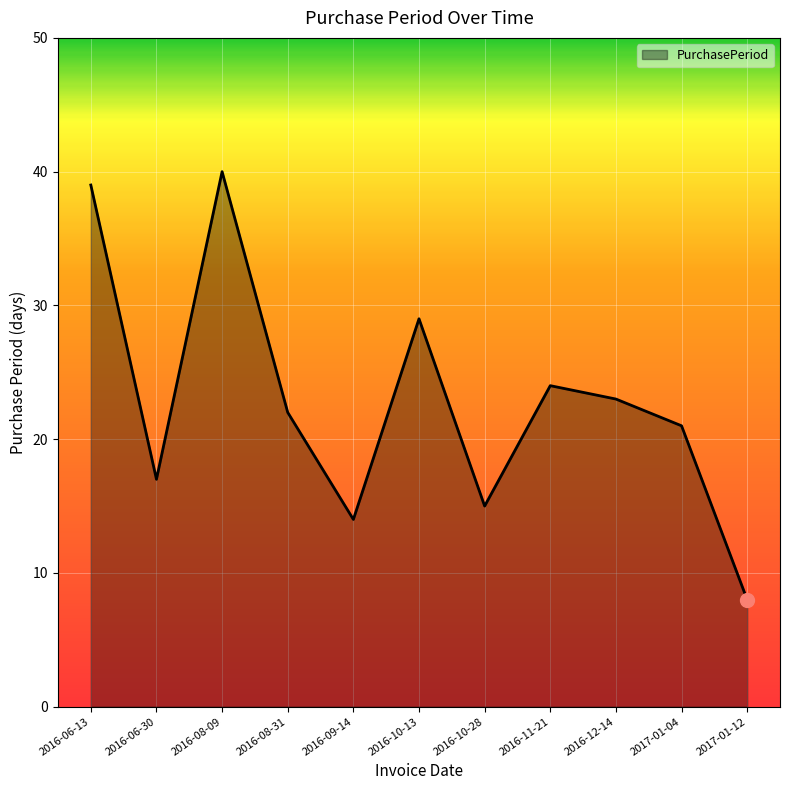

Reading left to right, list all the values displayed in this chart.

39	17	40	22	14	29	15	24	23	21	8